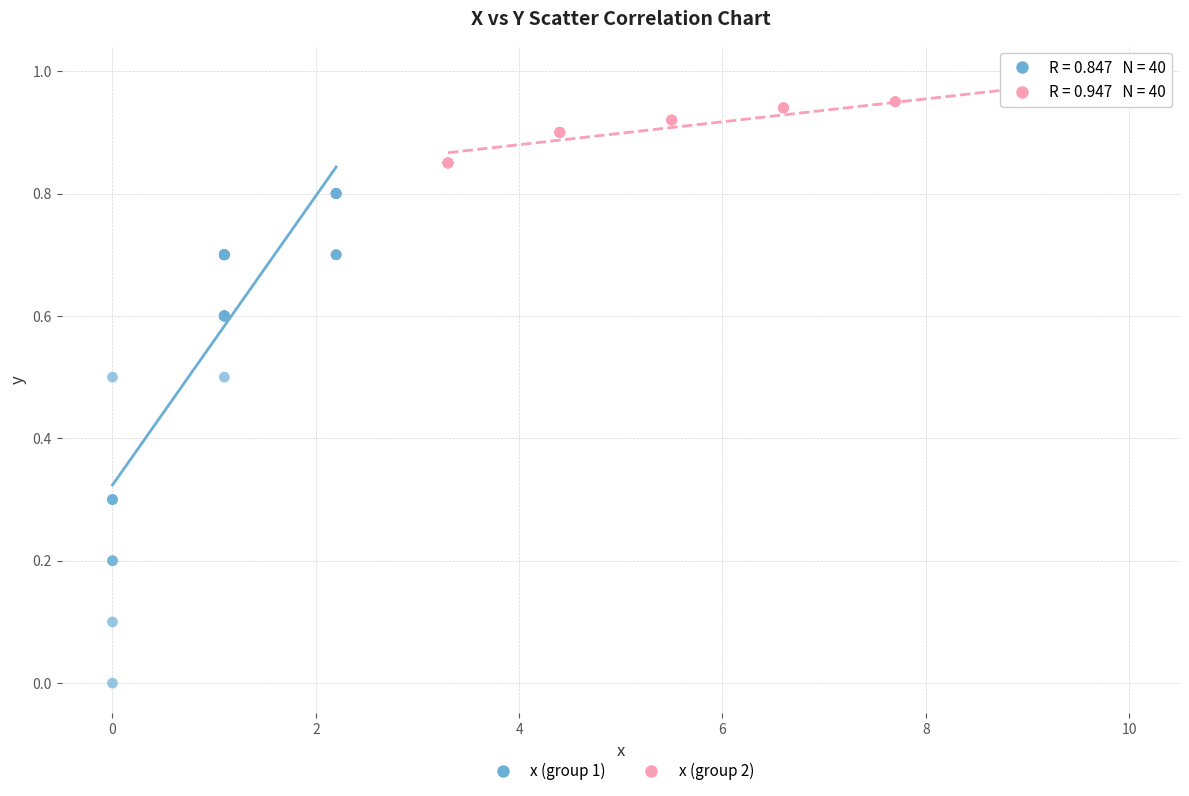

Which series contains the highest Y value?

x (group 2)